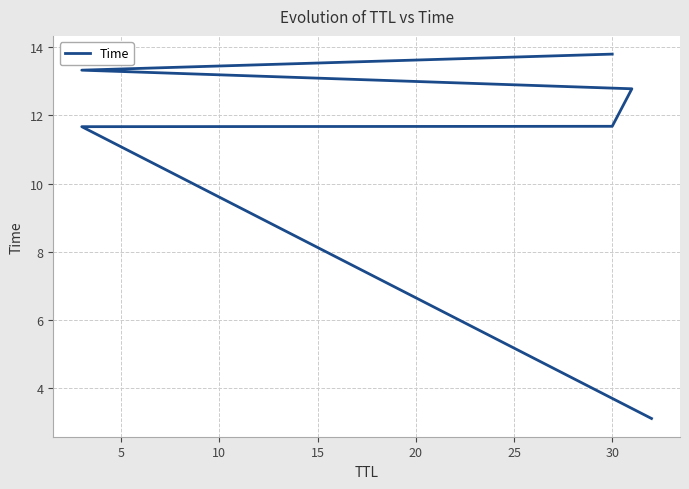

What is the difference between the second highest and second lowest values?

1.7